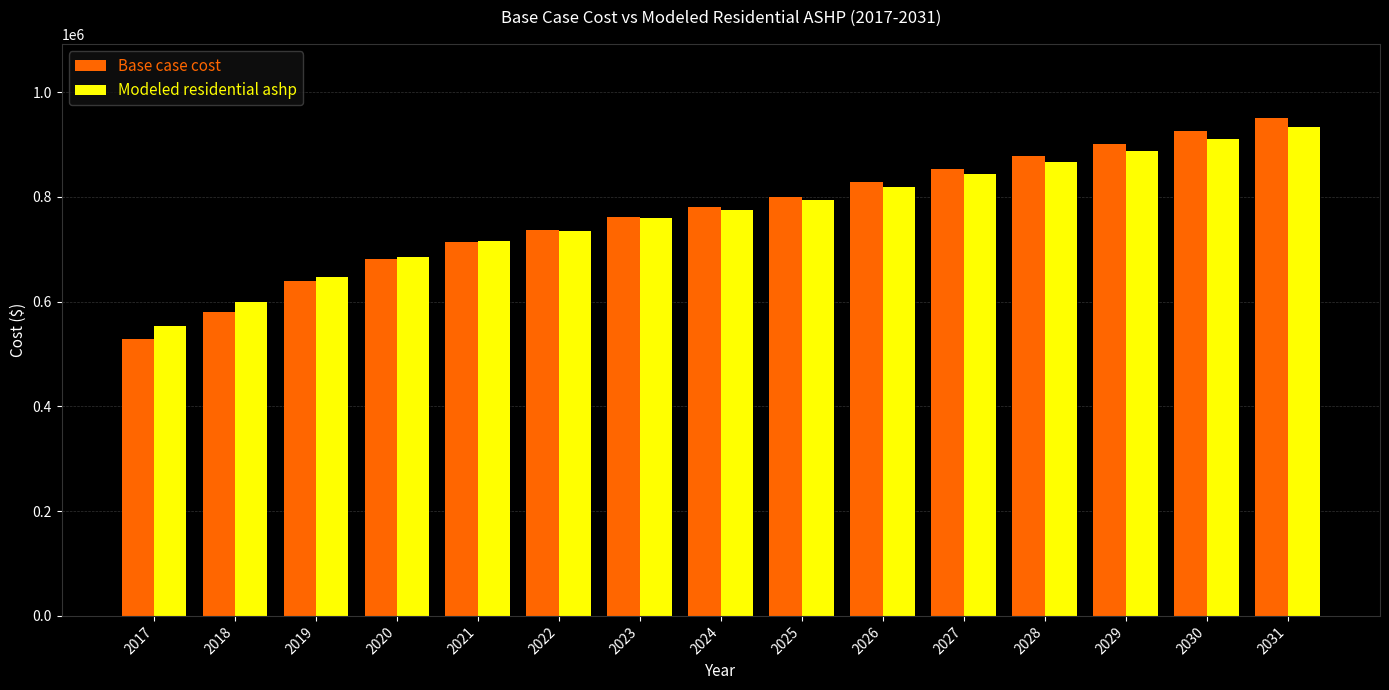

What is the difference between the Base case cost values at 2027 and 2030?

72144.1